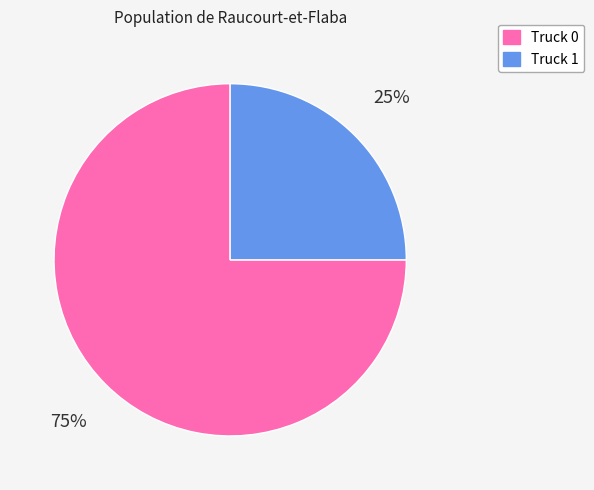

Rank the categories by value from lowest to highest.

Truck 1, Truck 0